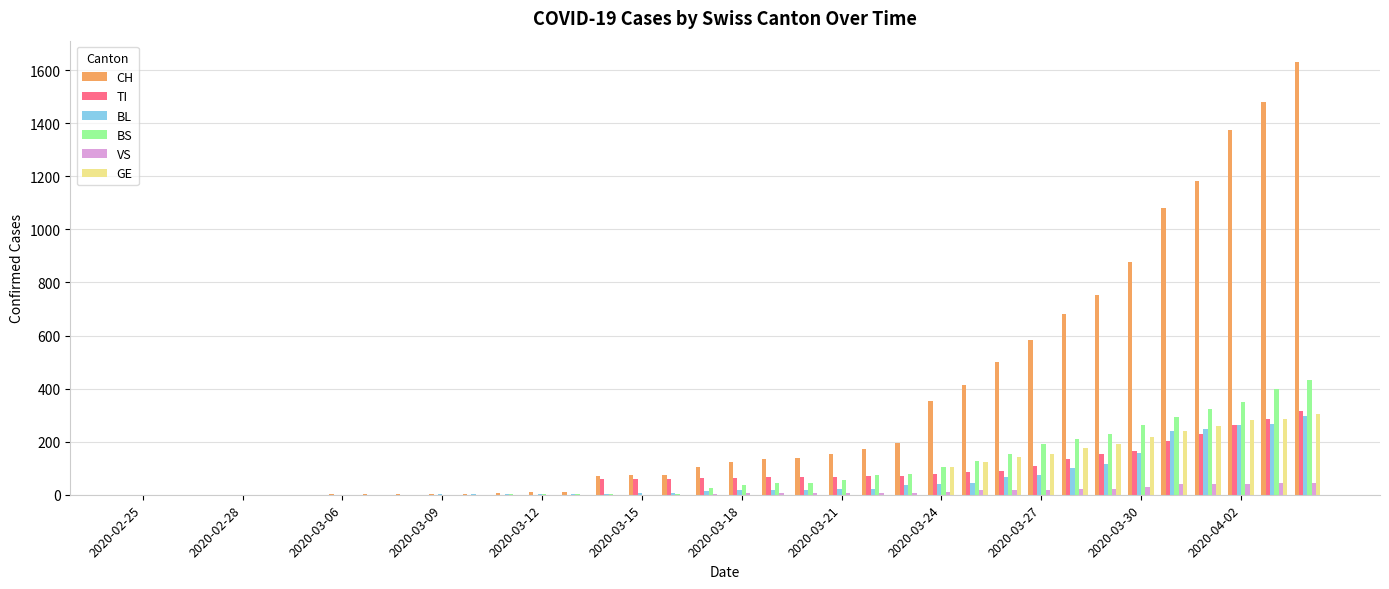

What is the sum of all TI values?

2762